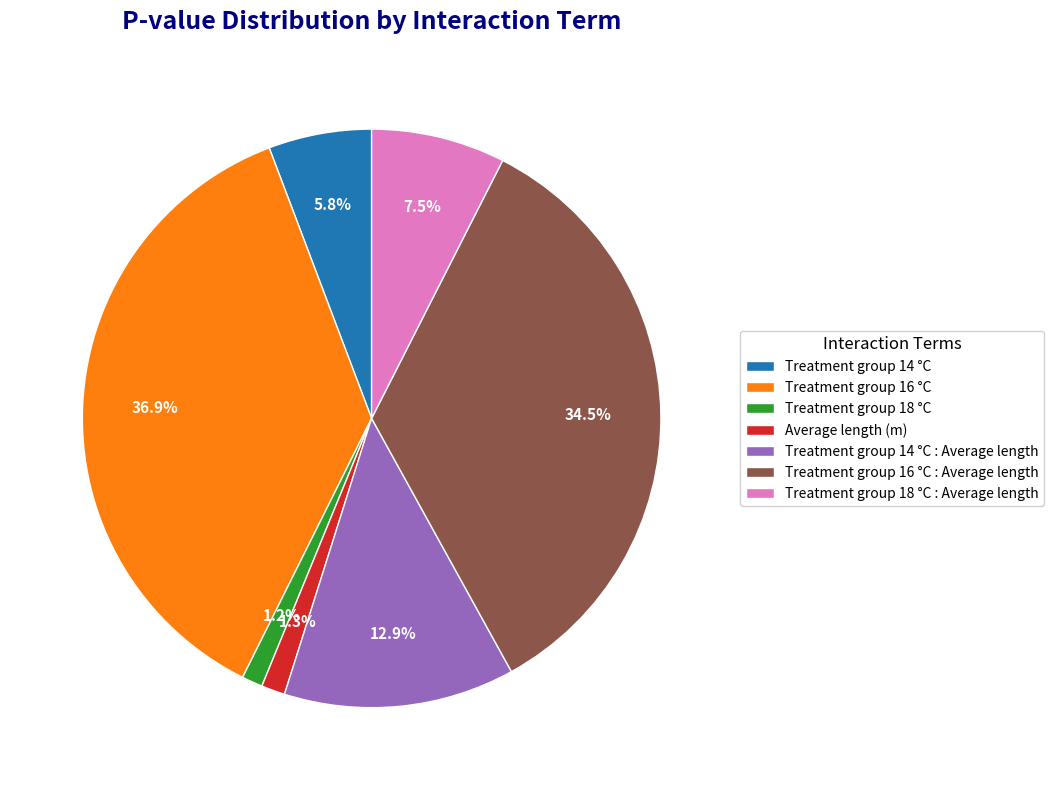

What is the total percentage of Treatment group 14 °C : Average length and Treatment group 14 °C?

18.7%